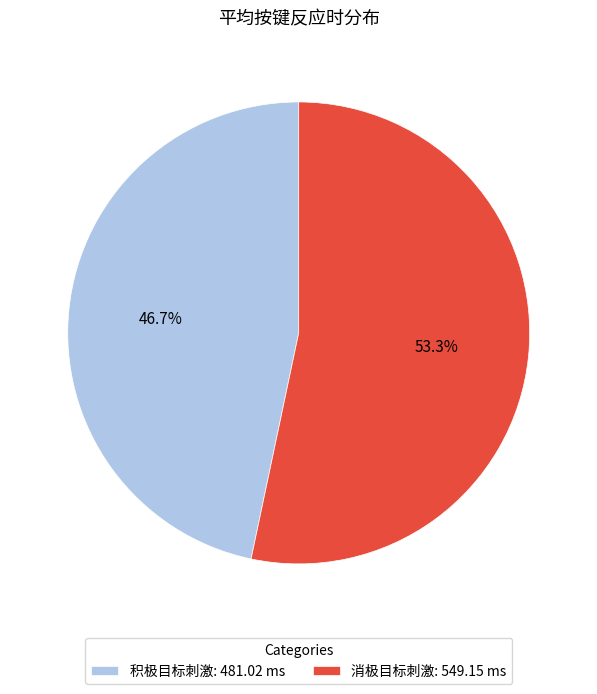

Combined, what portion of the pie is 积极目标刺激 and 消极目标刺激?

100.0%